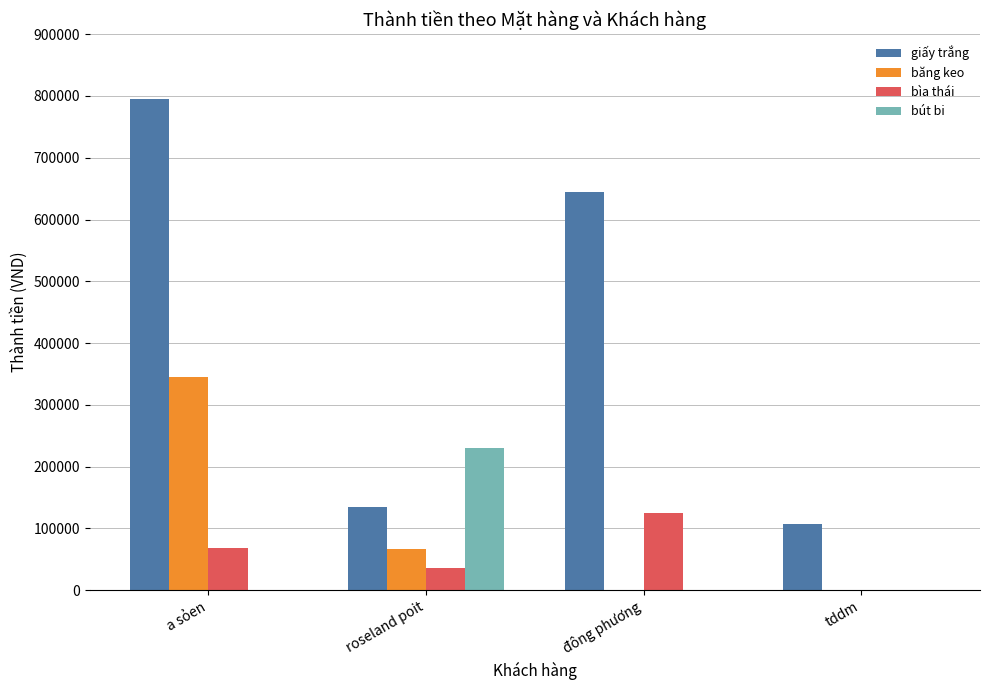

Count the number of categories in the chart.

4